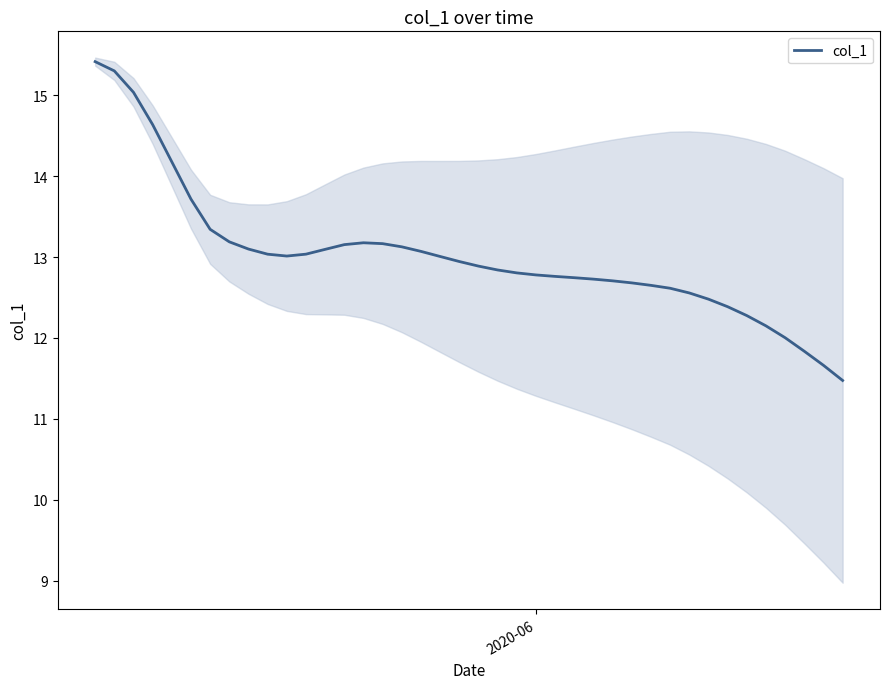

What is the highest value of the col_1 series?

15.4